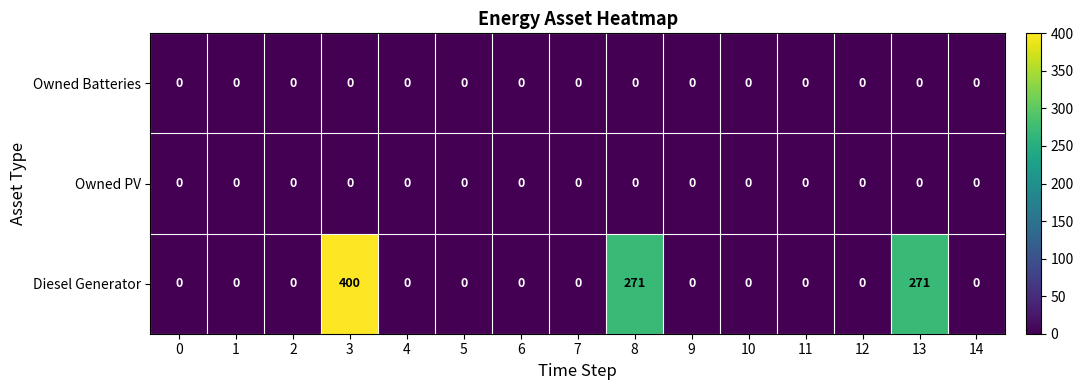

The value of Owned Batteries at 7 is 0. True or false?

True